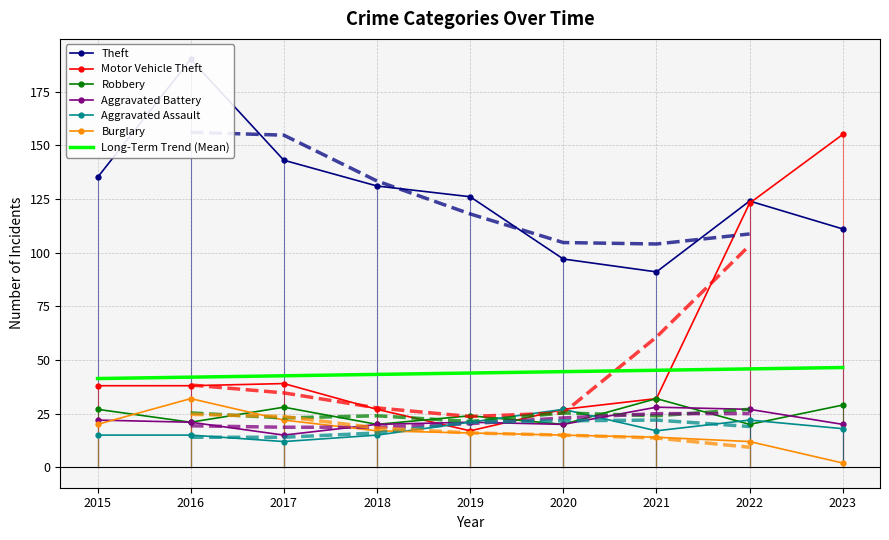

Which series has the largest total across all categories?

Theft